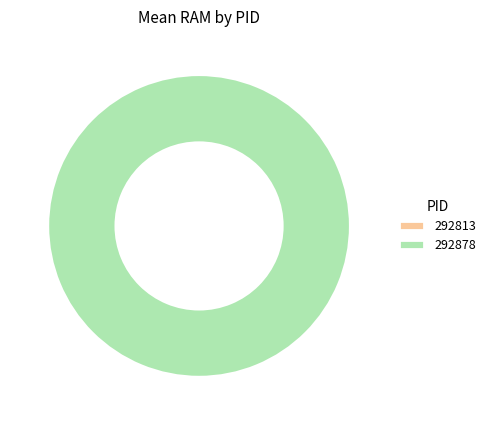

True or false: 292813 accounts for 1% of the total.

False